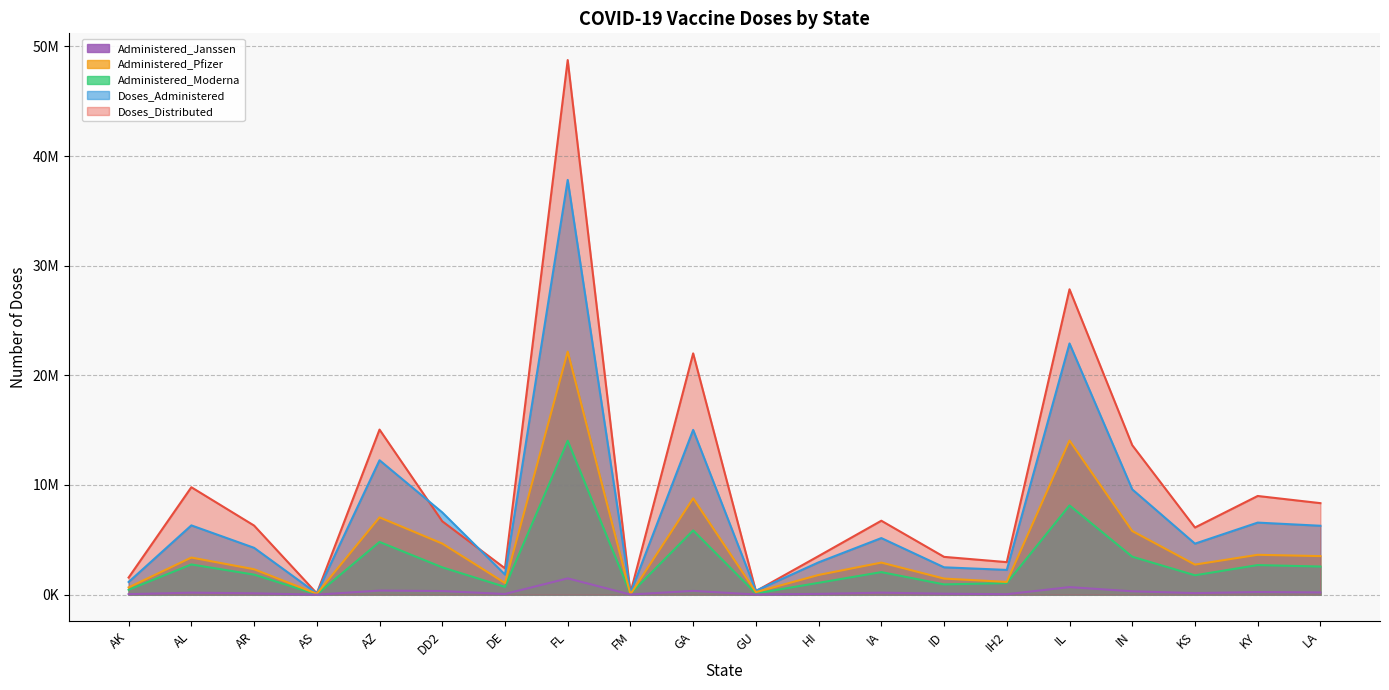

What is the difference between the highest and lowest values at KS?

5982637